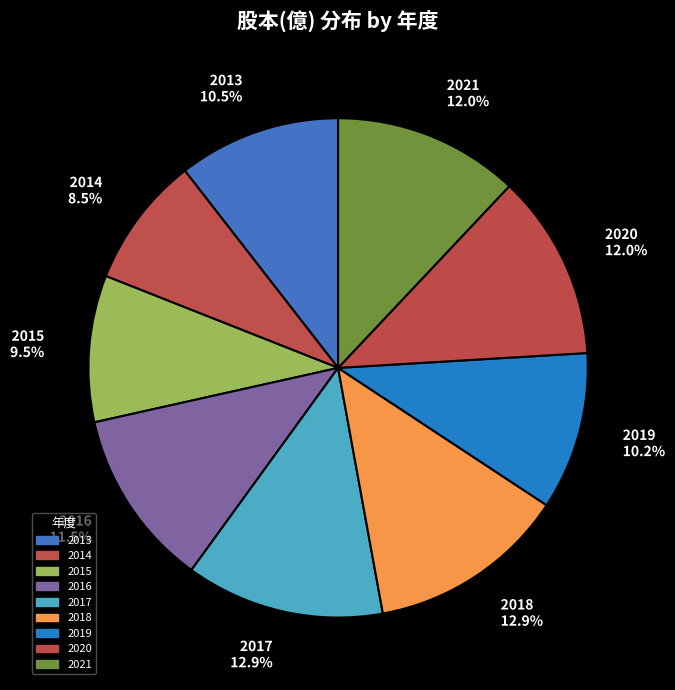

How many slices are in this pie chart?

9